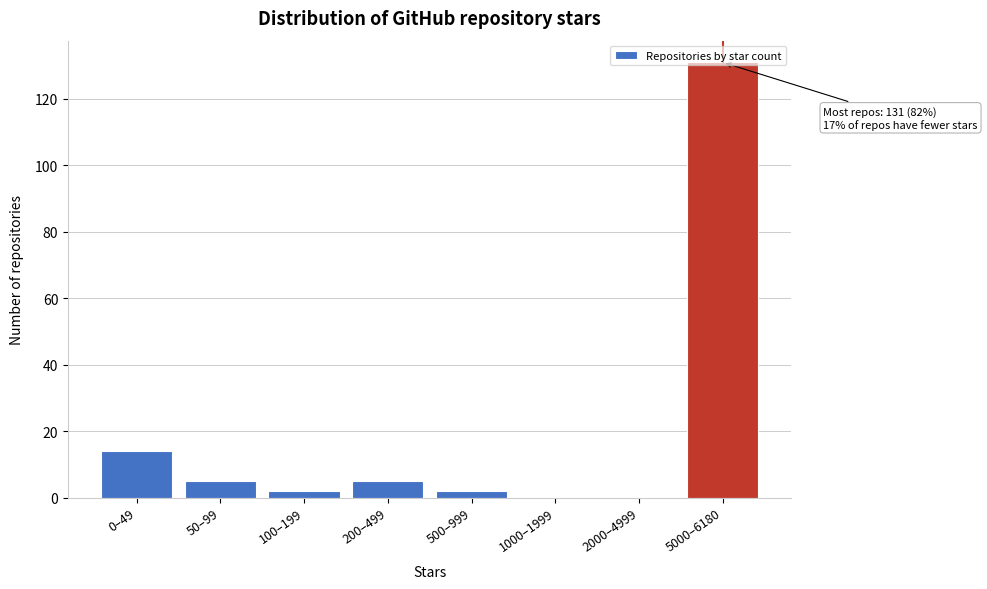

The value at 2000–4999 is -65. True or false?

False